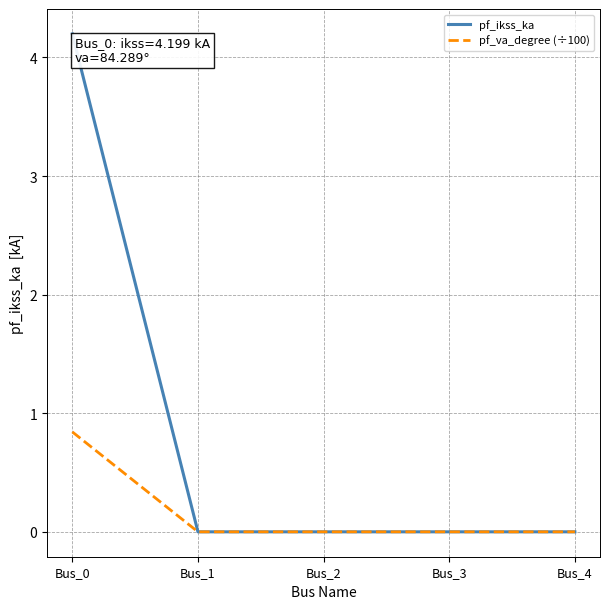

The value of pf_va_degree (÷100) at Bus_2 is 0.0. True or false?

True